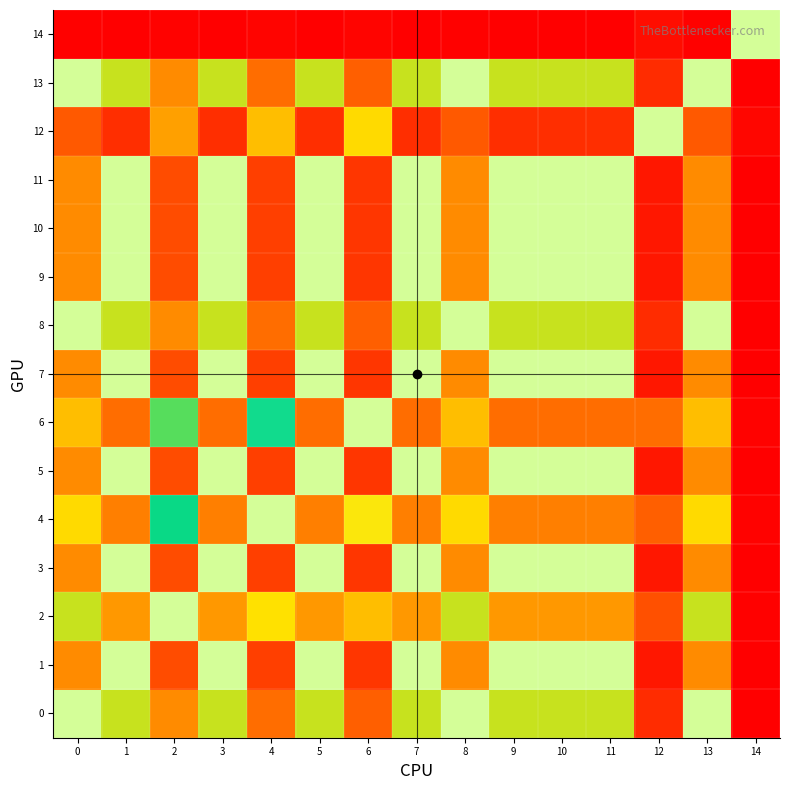

What is the maximum value shown in the chart?

1.0